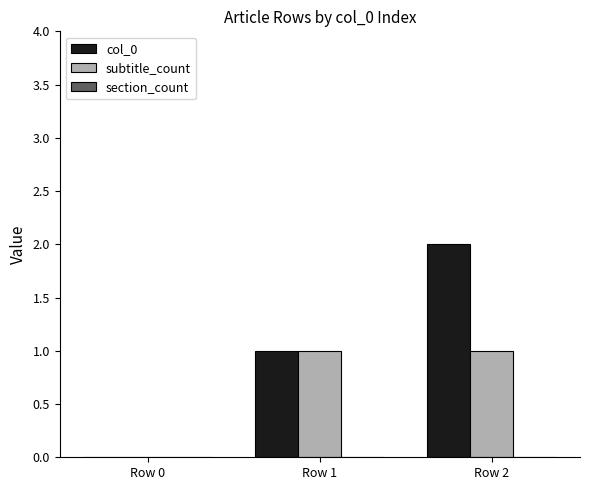

Which series has the largest total across all categories?

col_0